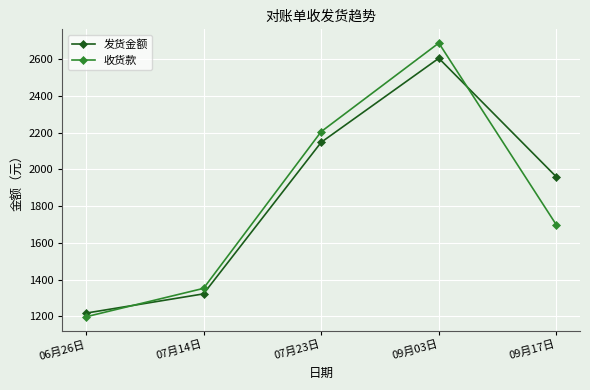

List the labels in order of 收货款 value, largest first.

09月03日, 07月23日, 09月17日, 07月14日, 06月26日